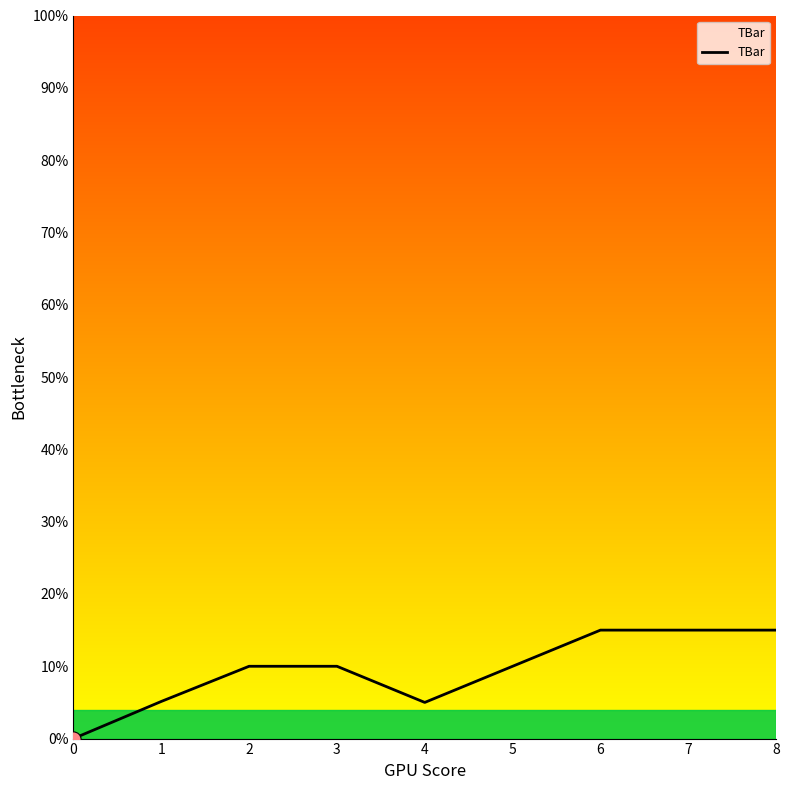

What is the change in value from 0 to 4?

+5.0